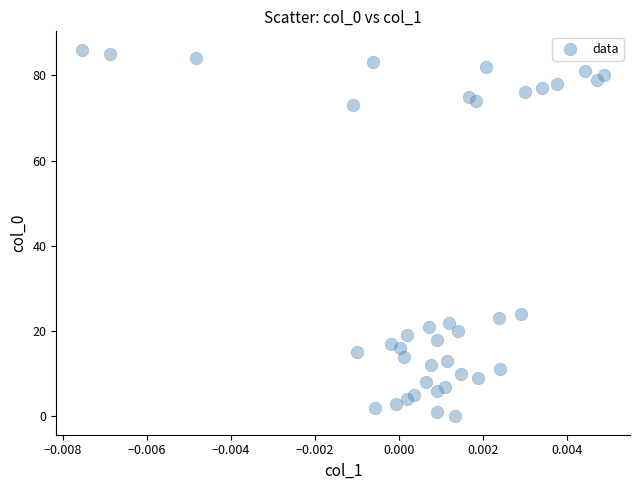

What Y value in the scatter plot is closest to 43?

24